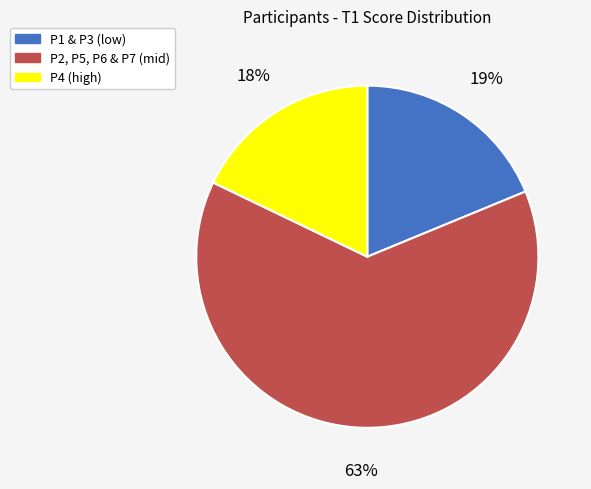

Is there any slice that represents more than half of the pie?

Yes